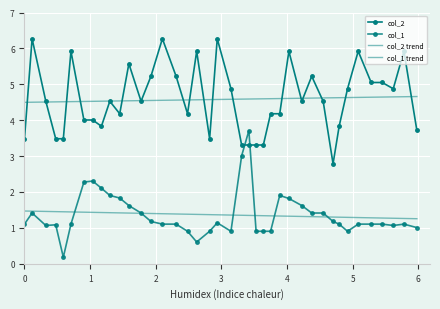

Which series has the widest spread of values?

col_1